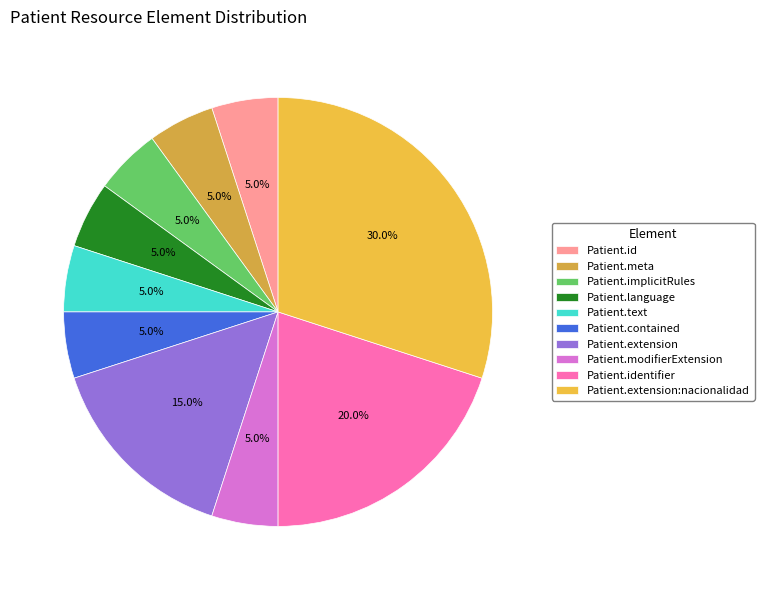

Which slice is the largest?

Patient.extension:nacionalidad